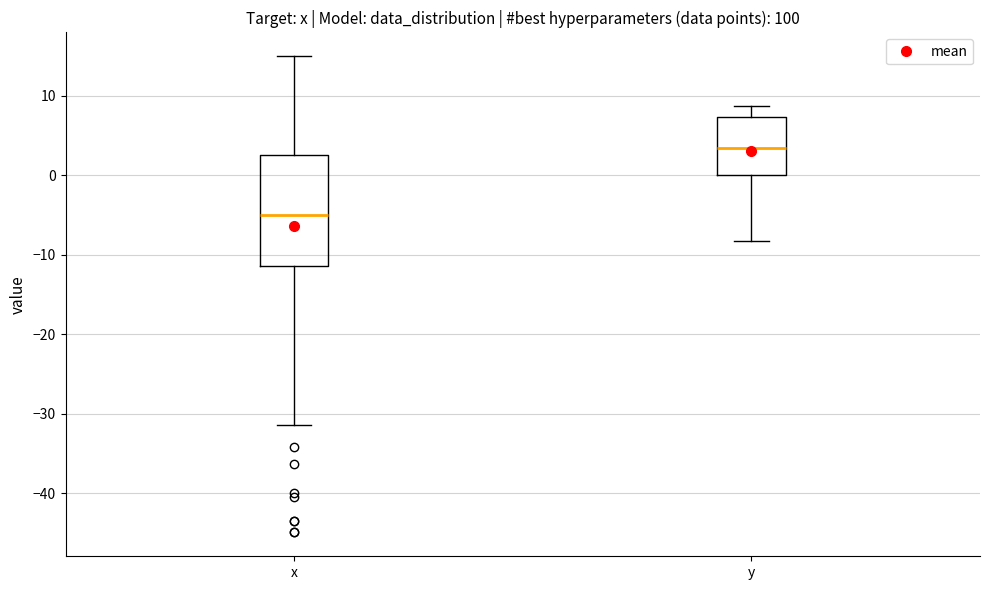

Reading left to right, read every box against the y-axis: the position of its median line, the range the box covers, and the ends of its whiskers. The values are not printed on the chart, so give them approximately, as read against the axis.

x: median -5, box -11 to 3, whiskers -31 to 15
y: median 4, box 0 to 7, whiskers -8 to 9